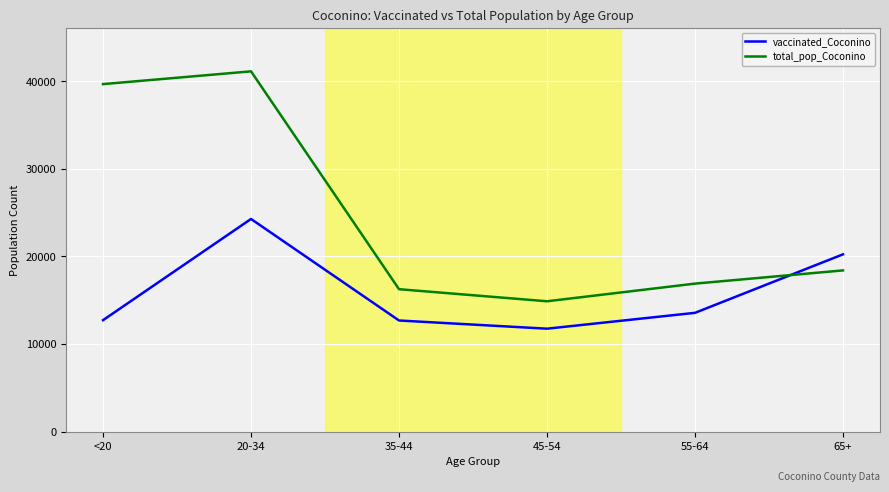

What is the maximum value for vaccinated_Coconino?

24282